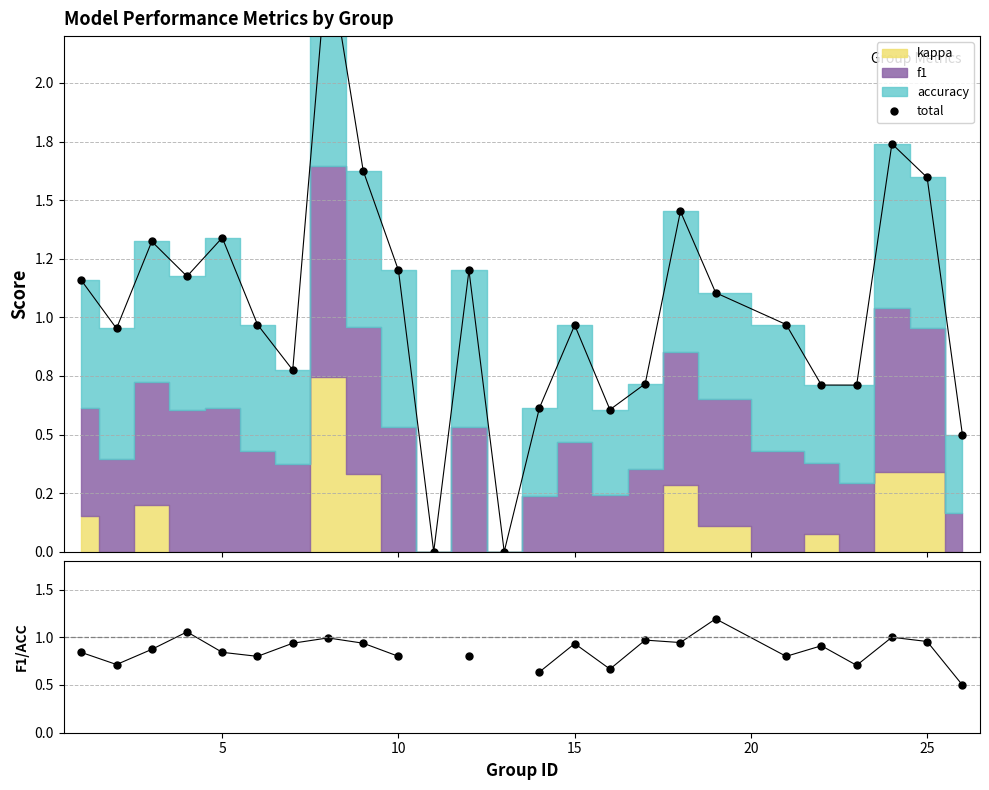

Which series has the largest total across all categories?

total